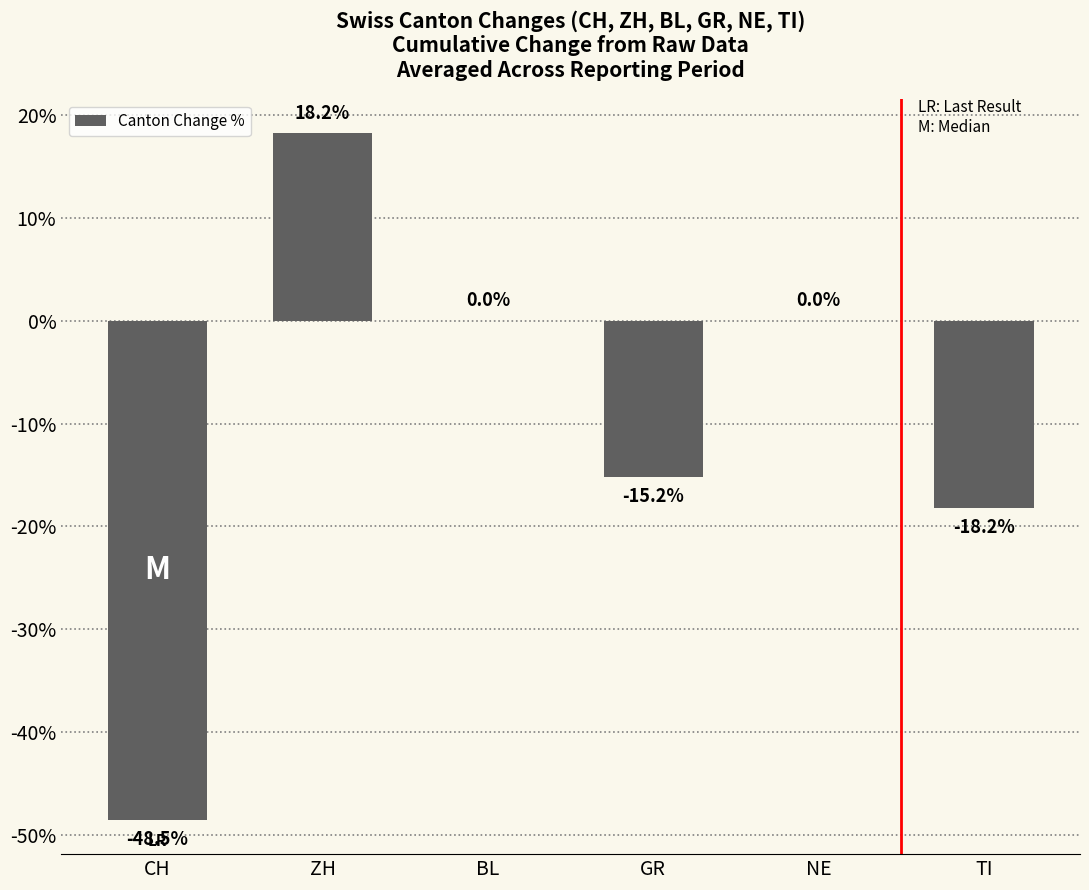

Reading left to right, list all the values displayed in this chart.

-48.5	18.2	0.0	-15.2	0.0	-18.2